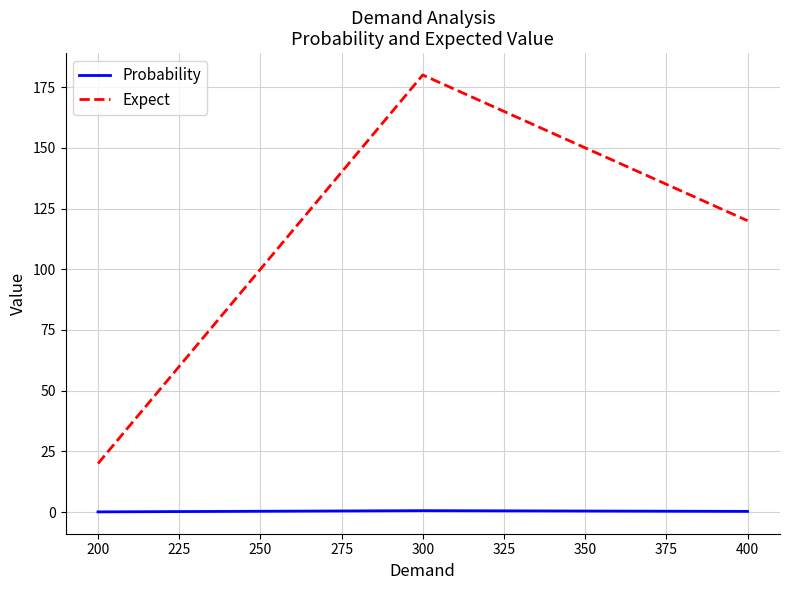

True or false: Expect has a value of 180.0 at 300.

True